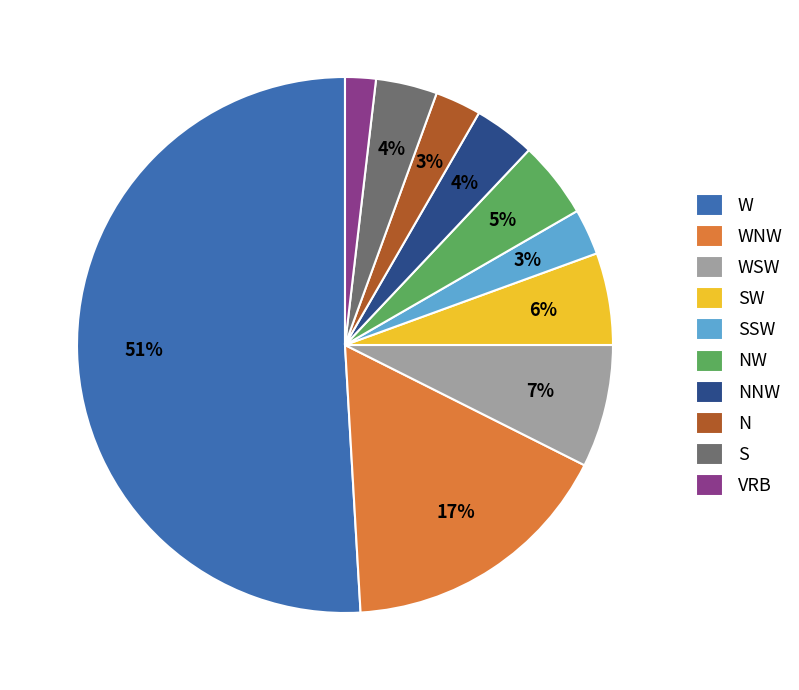

How many slices are in this pie chart?

10